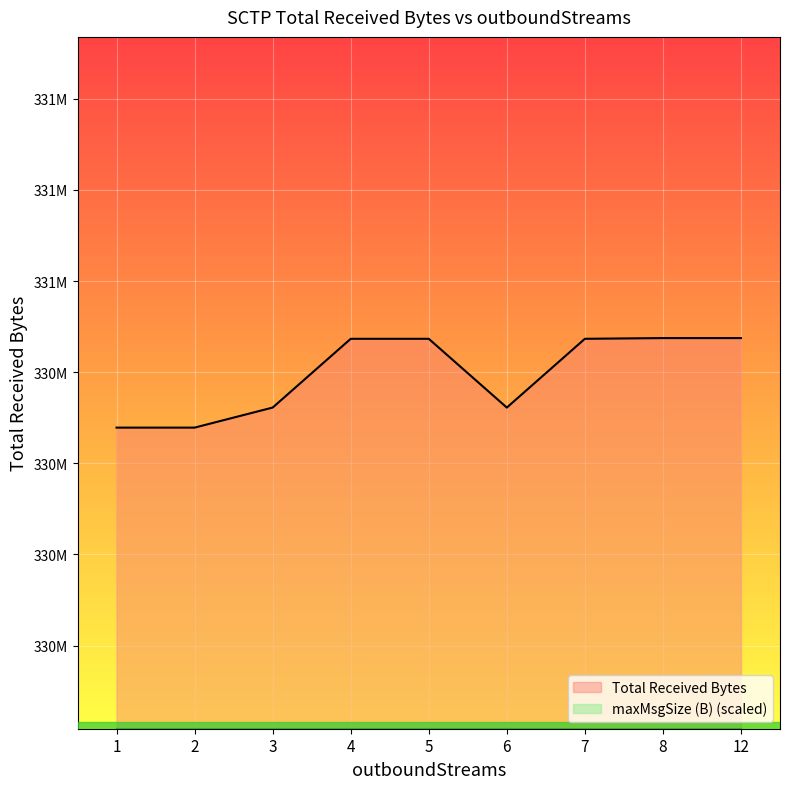

What is the greatest value displayed?

330537366